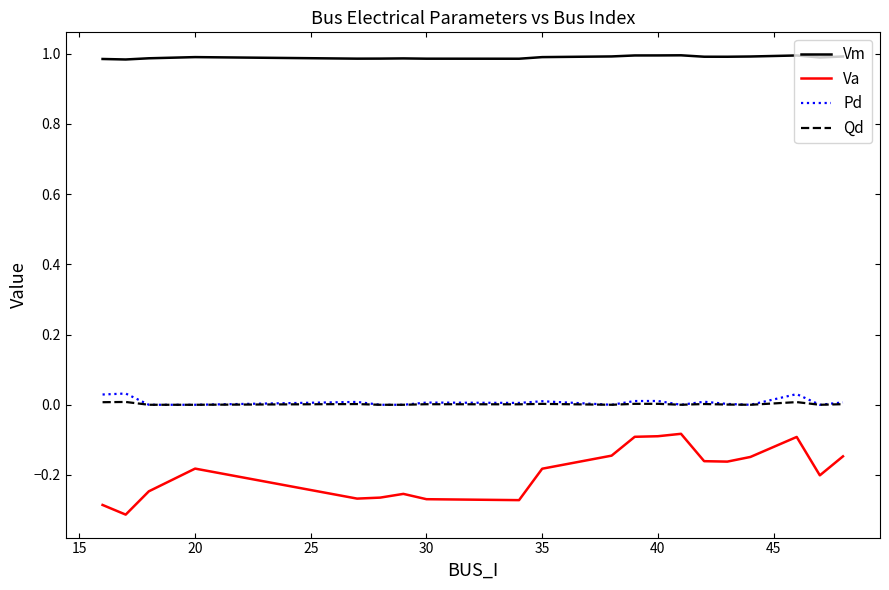

What is the sum of all Va values?

-3.9